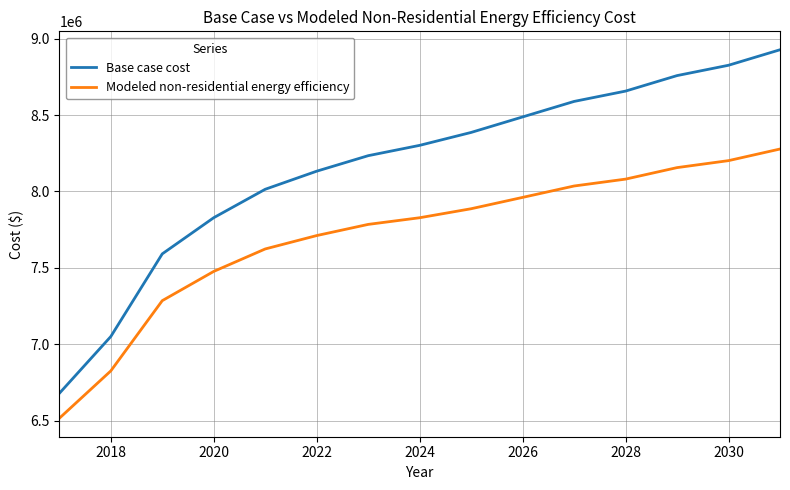

What is the difference between the maximum and second lowest values in the Modeled non-residential energy efficiency series?

1452061.2